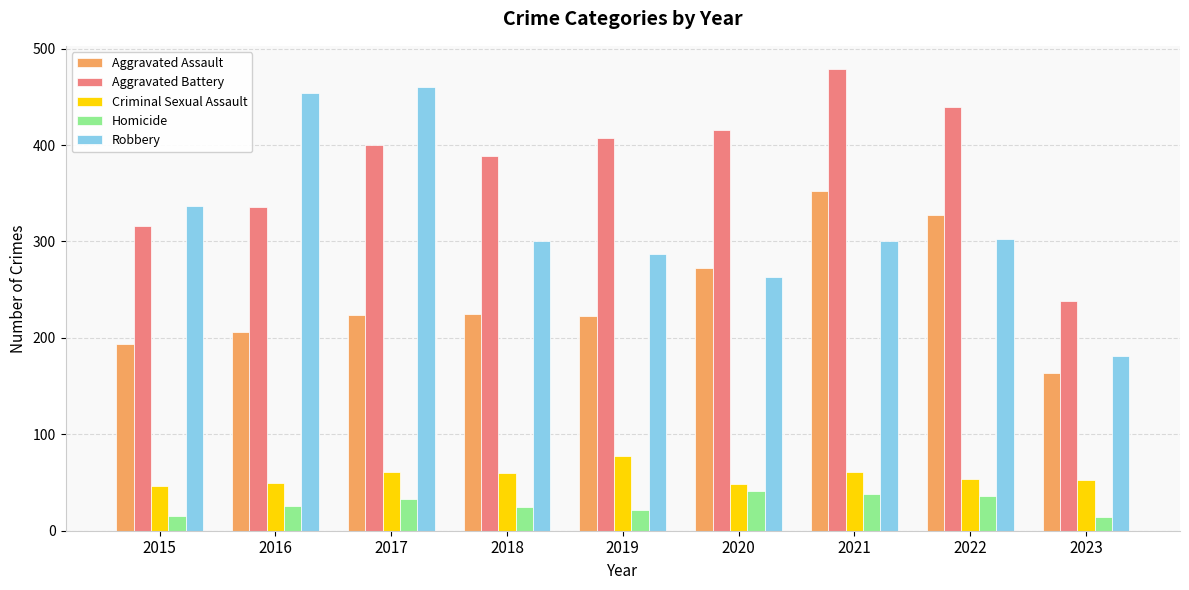

Which series has the largest range (max minus min)?

Robbery